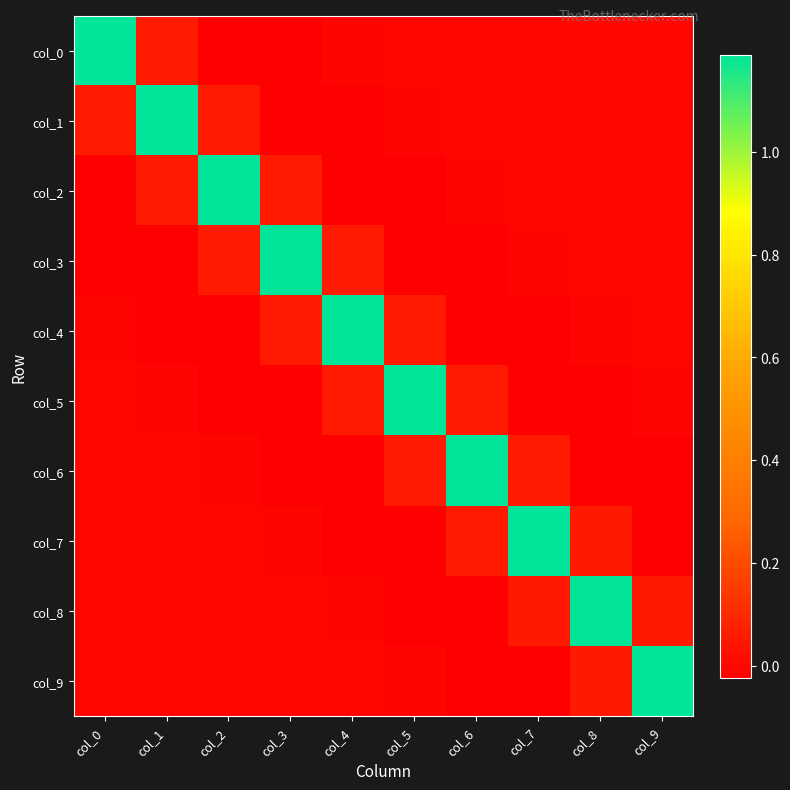

Which has a higher value, col_5 or col_2?

col_5